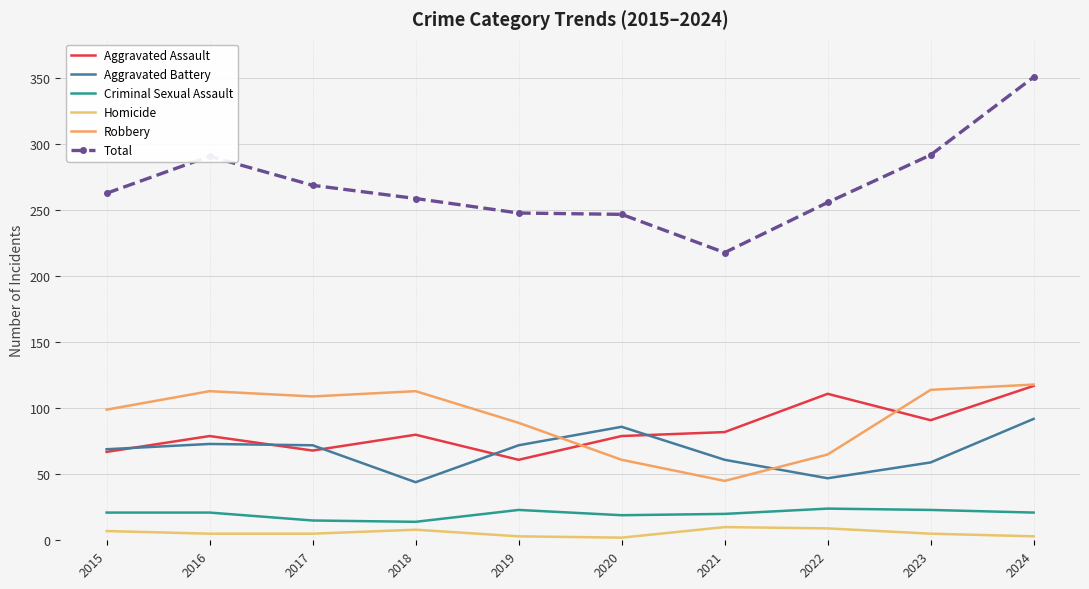

What is the difference between the highest and lowest values at 2019?

245